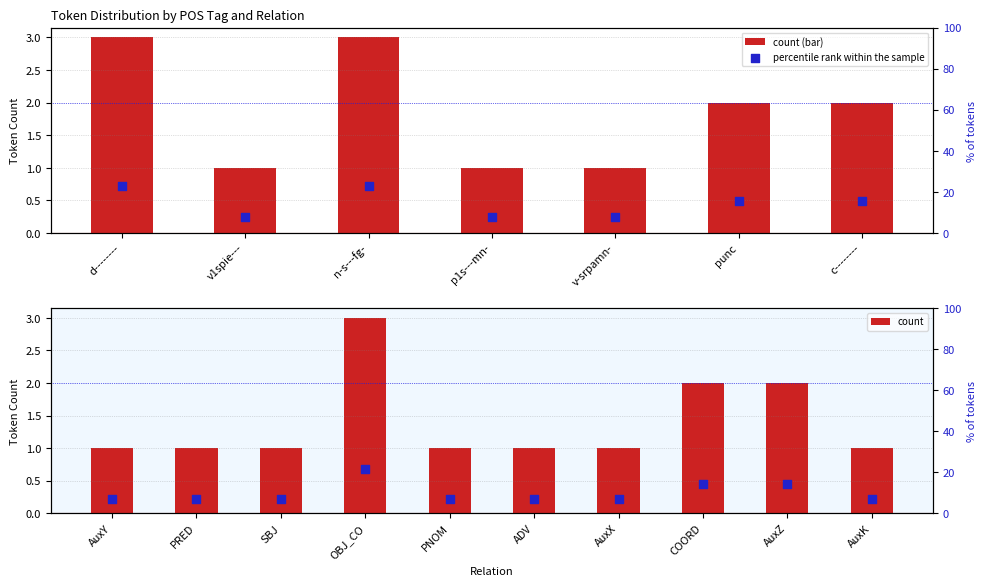

Is the value of count at SBJ greater than the value of percentile rank within the sample at AuxK?

No